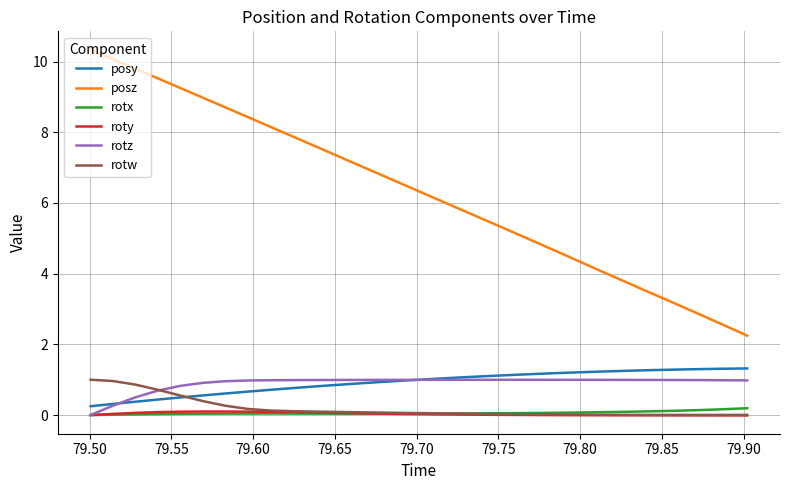

True or false: rotz and posz cross at least once.

False